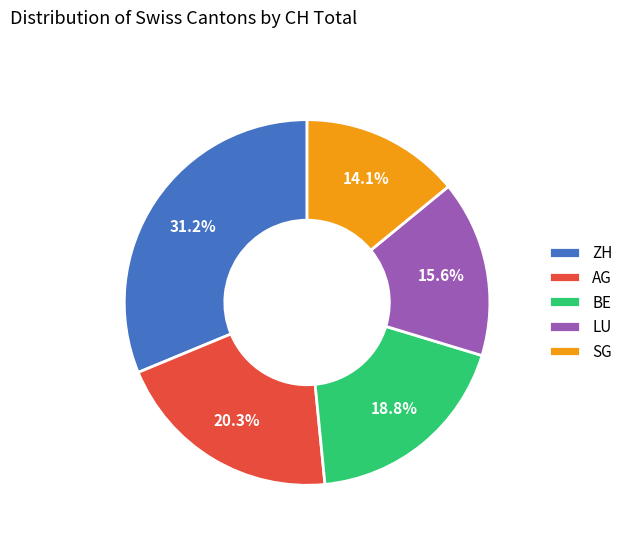

Is the sum of BE and AG greater than half?

No